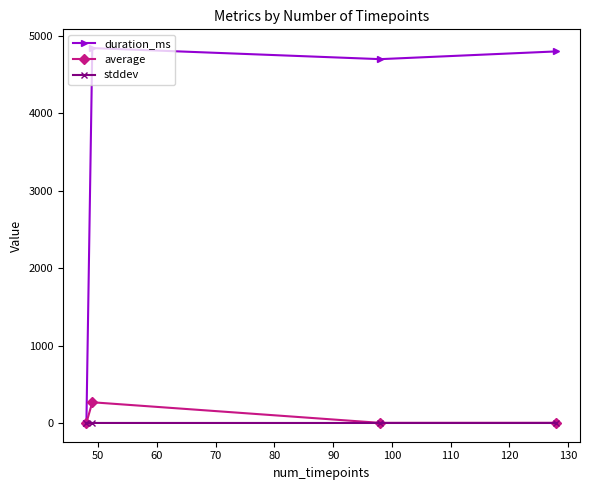

What are all the series names shown in the legend?

duration_ms, average, stddev